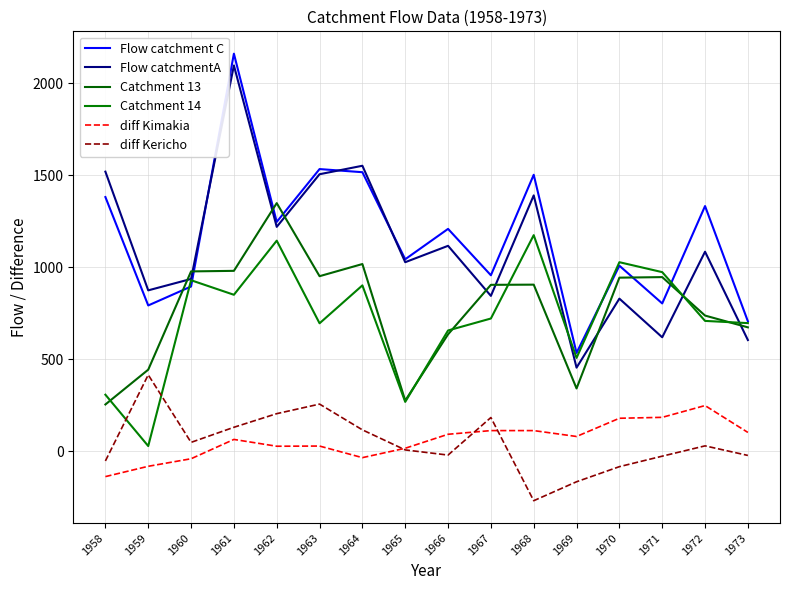

Which label corresponds to the smallest value in the chart?

1968